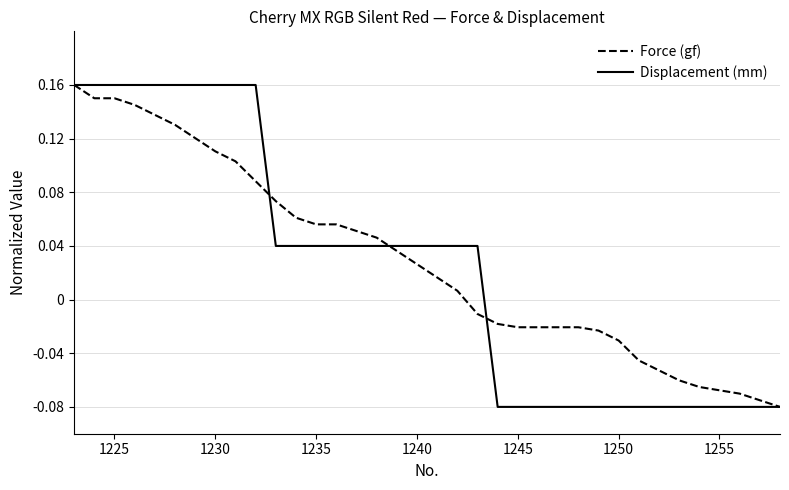

How many negative values does the Displacement (mm) series have?

15